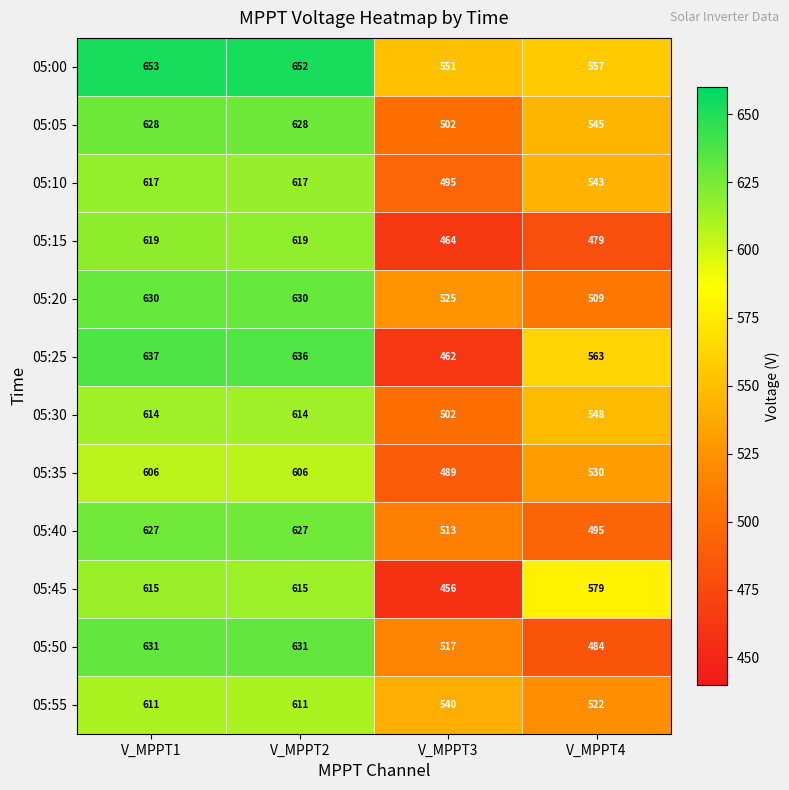

List the series in order of their peak value, lowest first.

05:35, 05:55, 05:30, 05:45, 05:10, 05:15, 05:40, 05:05, 05:20, 05:50, 05:25, 05:00